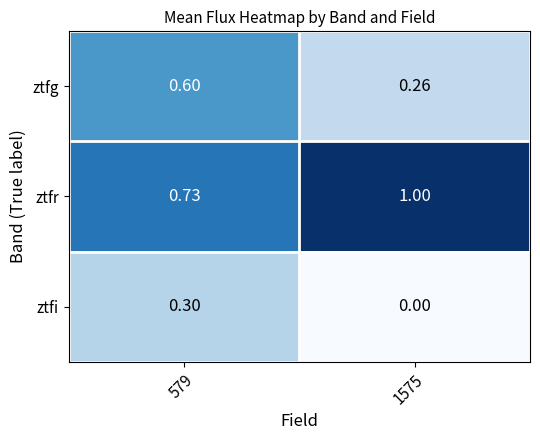

Rank the series by their average value, from lowest to highest.

ztfi, ztfg, ztfr